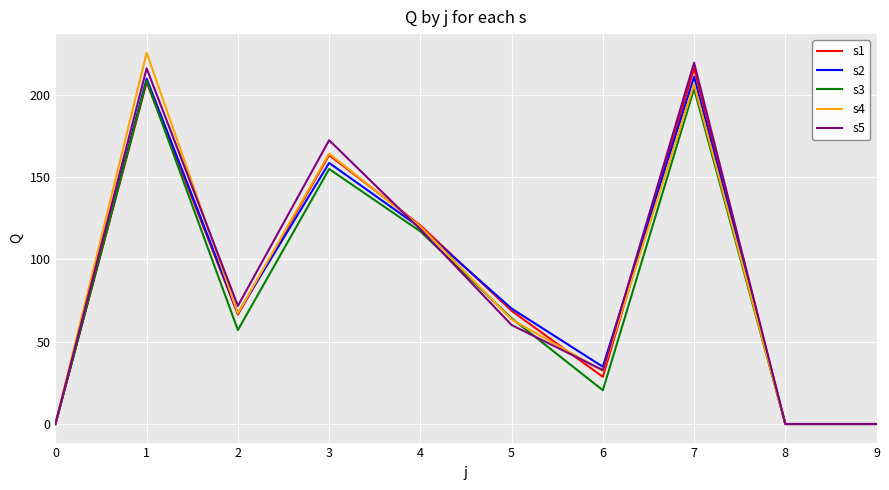

Is it true that s2 equals -115.1 at 9?

False